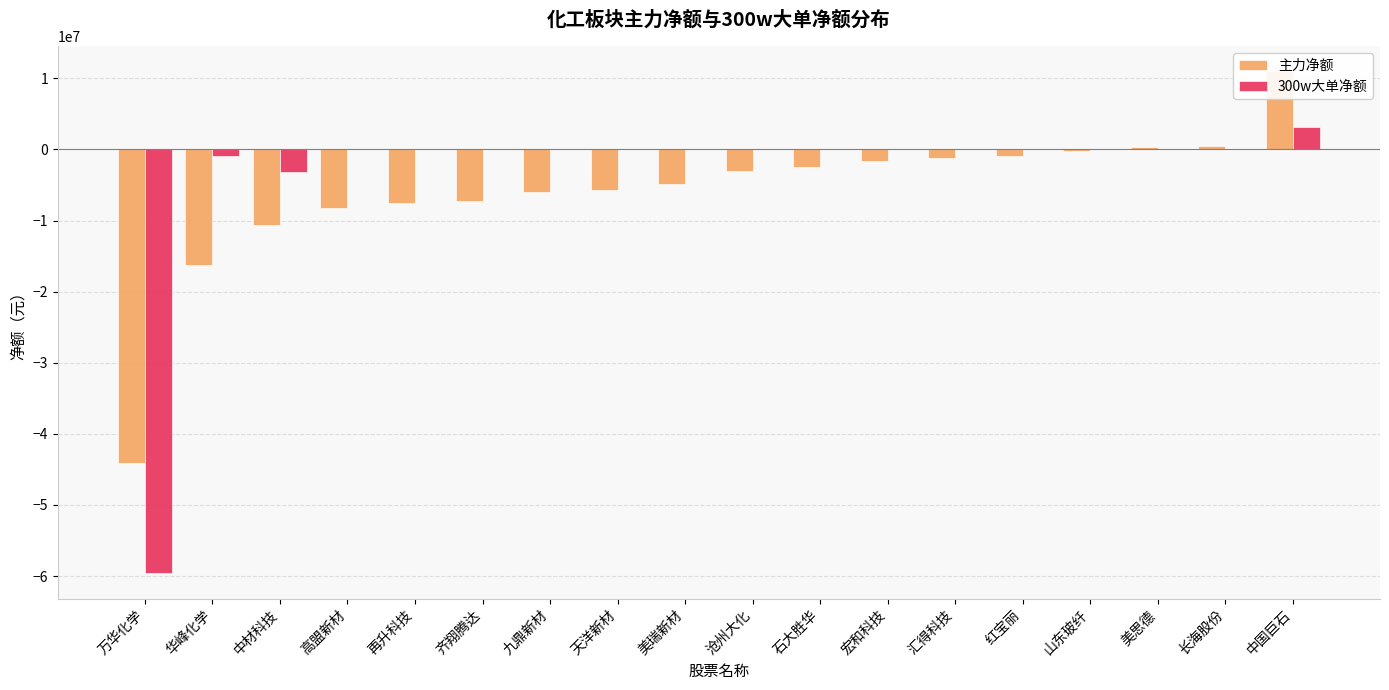

Rank the series at 中国巨石 from highest to lowest value.

主力净额, 300w大单净额